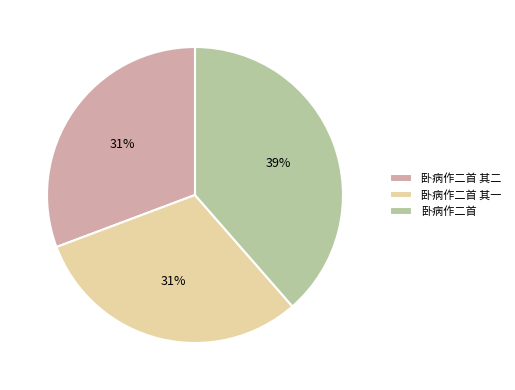

Combined, do 卧病作二首 其一 and 卧病作二首 account for over 50%?

Yes